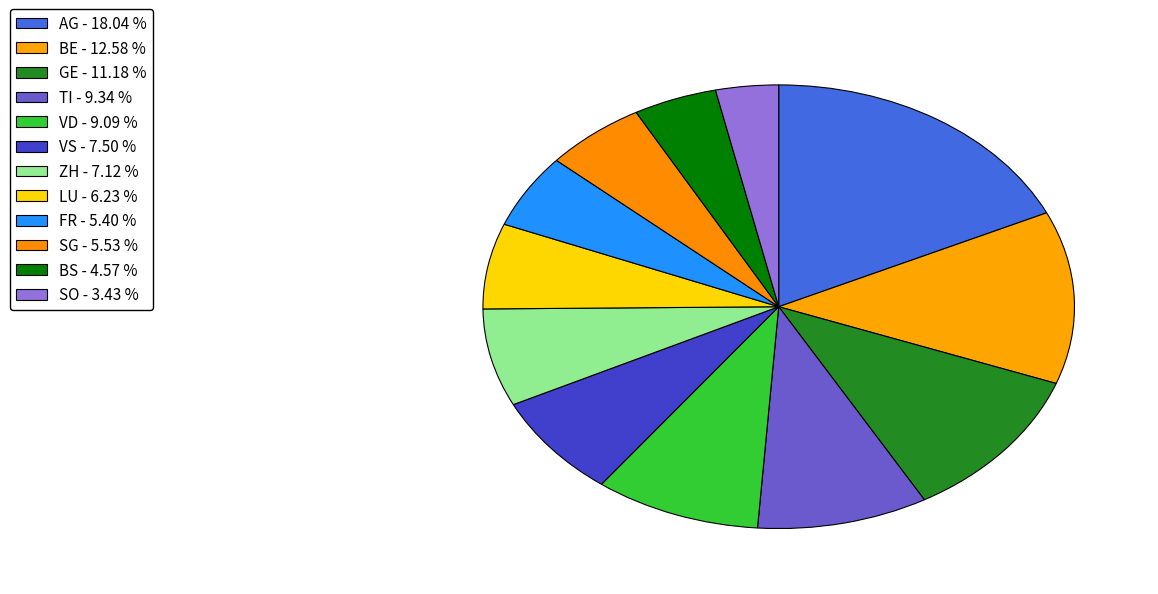

Count the number of slices in the pie.

12